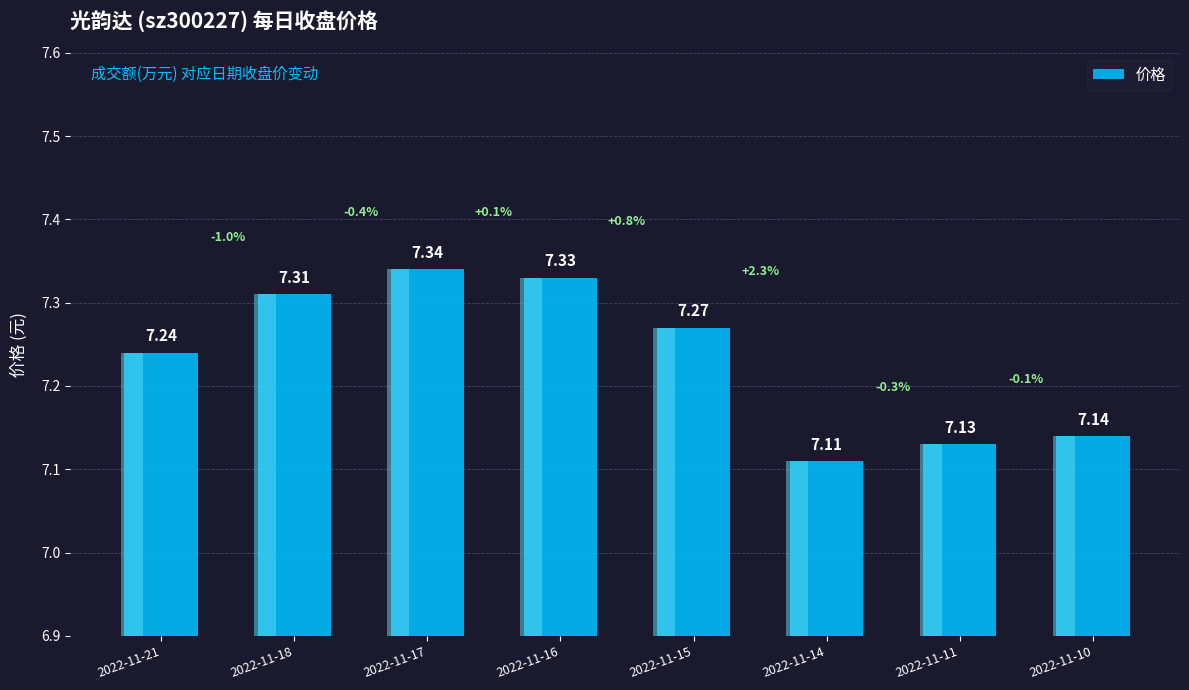

The chart shows a value of 7.1 at 2022-11-11. True or false?

True